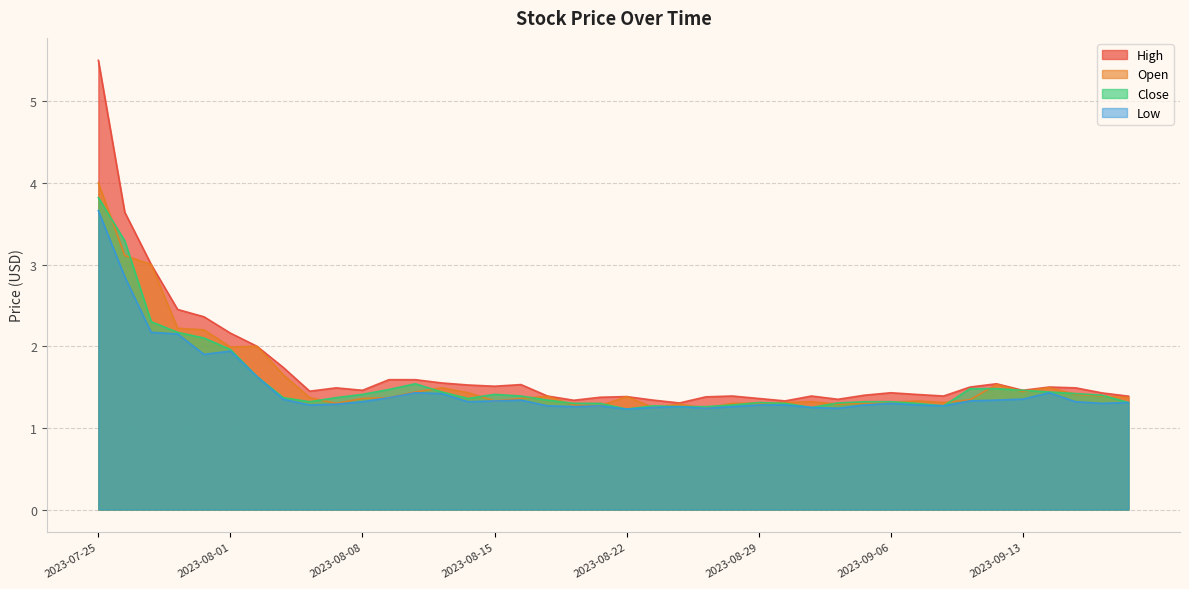

What is the spread (max minus min) of values at 2023-08-14?

0.2